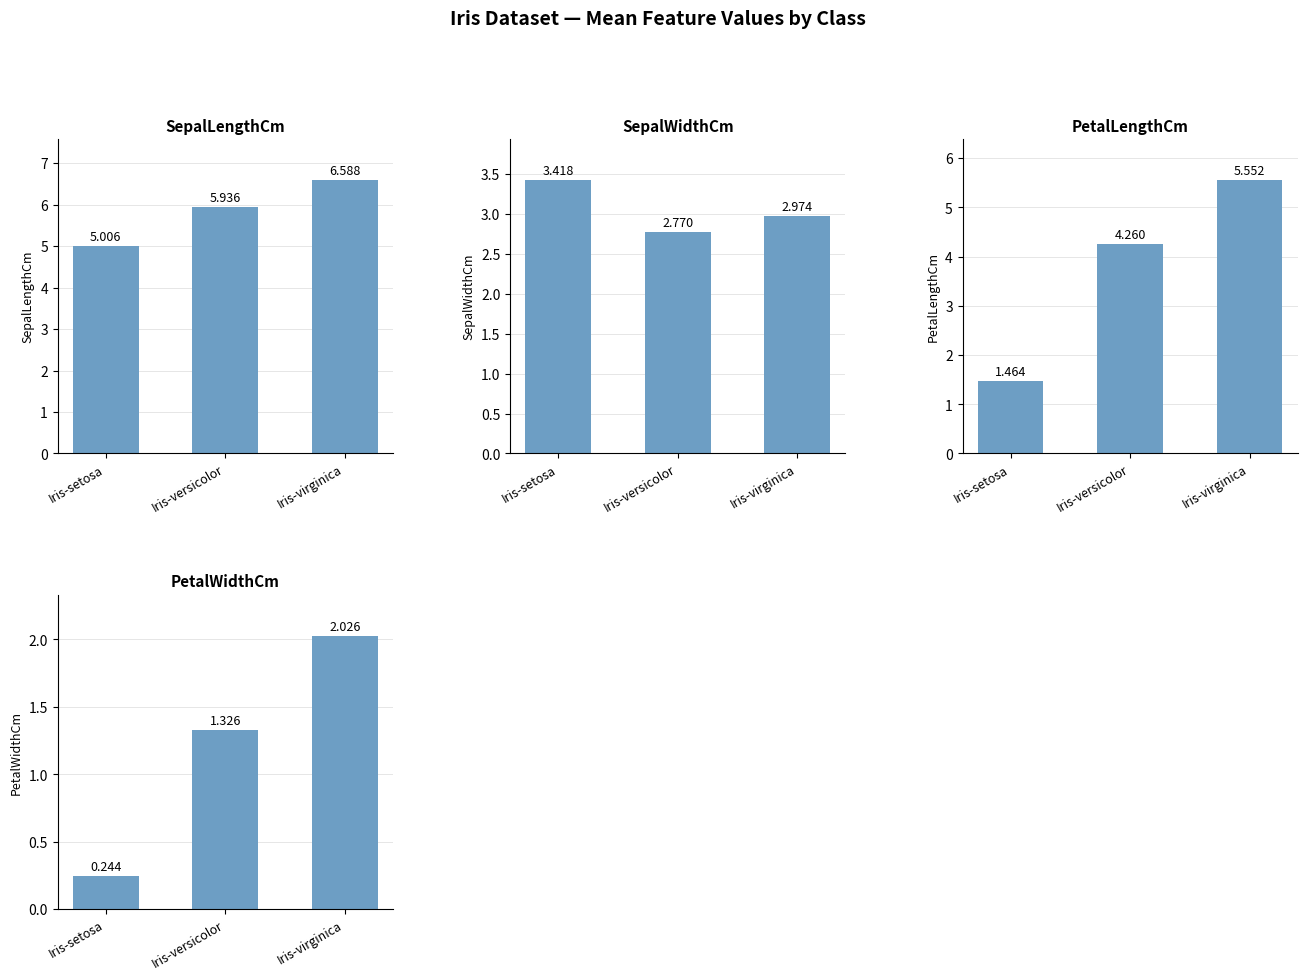

Reading left to right, list all the values displayed in this chart.

SepalLengthCm: Iris-setosa=5.0	Iris-versicolor=5.9	Iris-virginica=6.6
SepalWidthCm: Iris-setosa=3.4	Iris-versicolor=2.8	Iris-virginica=3.0
PetalLengthCm: Iris-setosa=1.5	Iris-versicolor=4.3	Iris-virginica=5.6
PetalWidthCm: Iris-setosa=0.2	Iris-versicolor=1.3	Iris-virginica=2.0